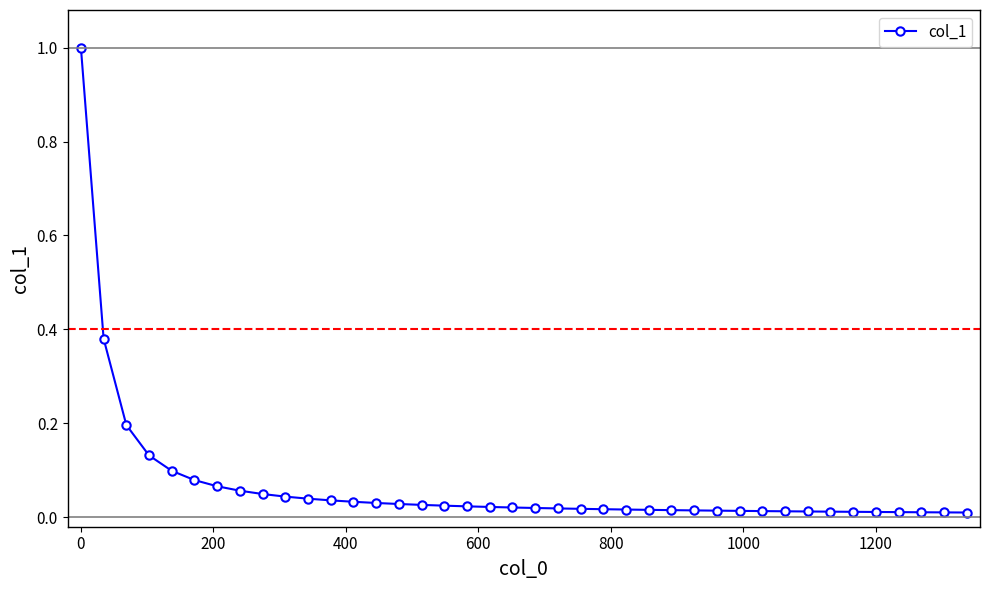

What is the maximum value shown in the chart?

1.0